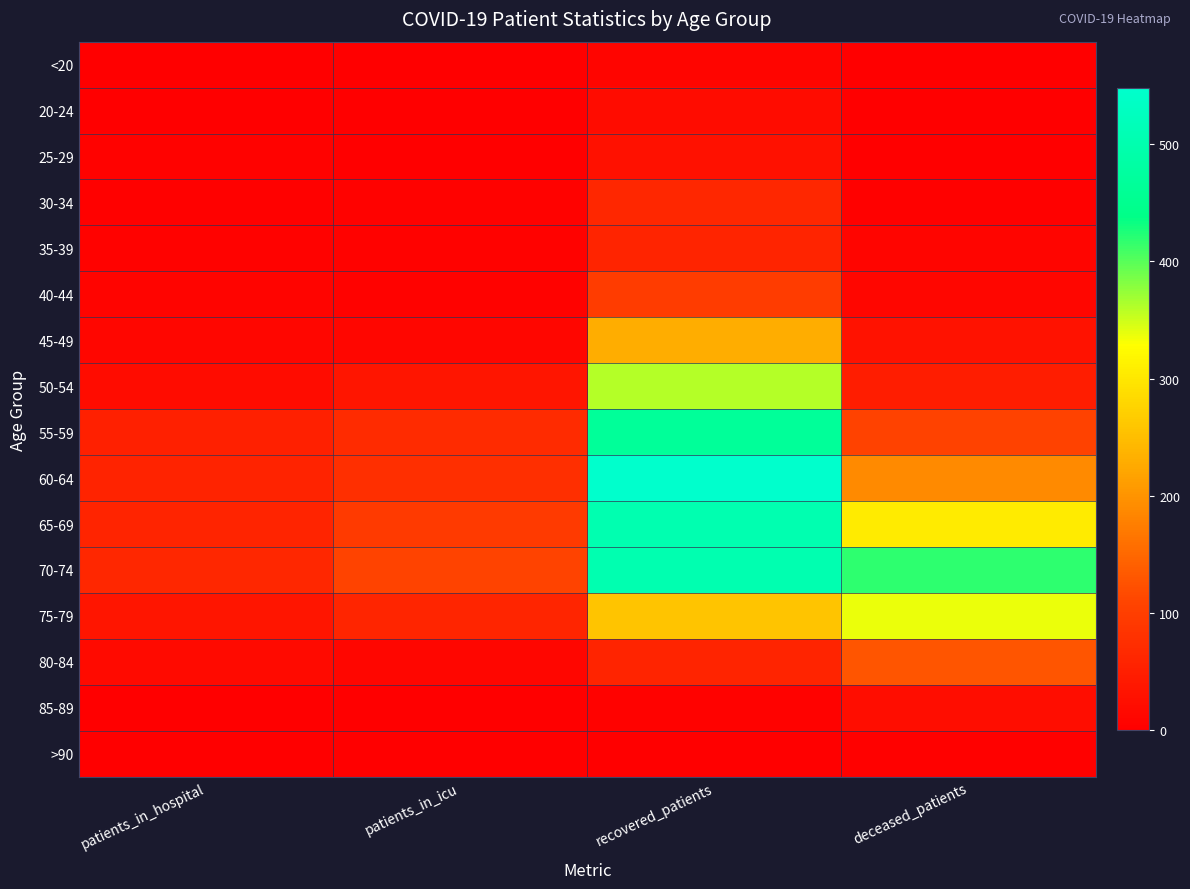

At recovered_patients, list the series in order from smallest to largest.

>90, 85-89, <20, 20-24, 25-29, 80-84, 35-39, 30-34, 40-44, 45-49, 75-79, 50-54, 55-59, 65-69, 70-74, 60-64